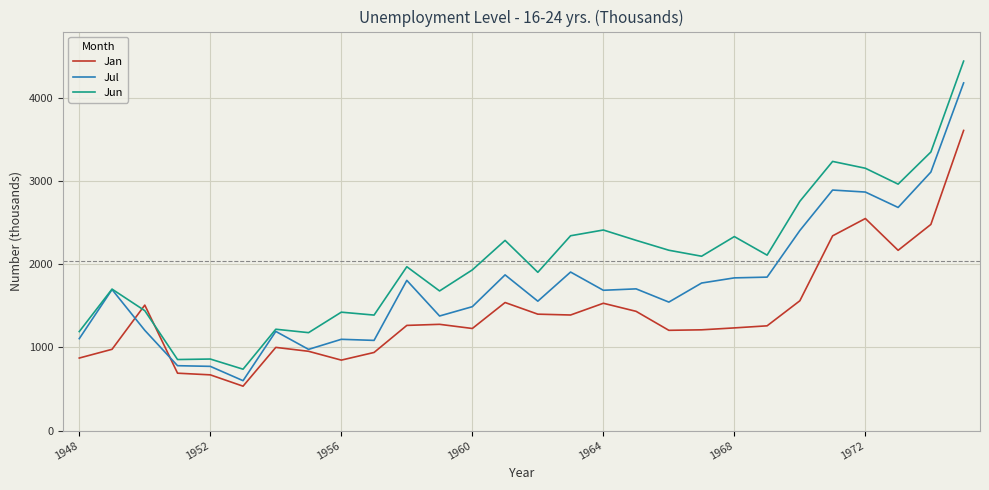

What is the difference between the maximum and minimum values in the Jul series?

3577